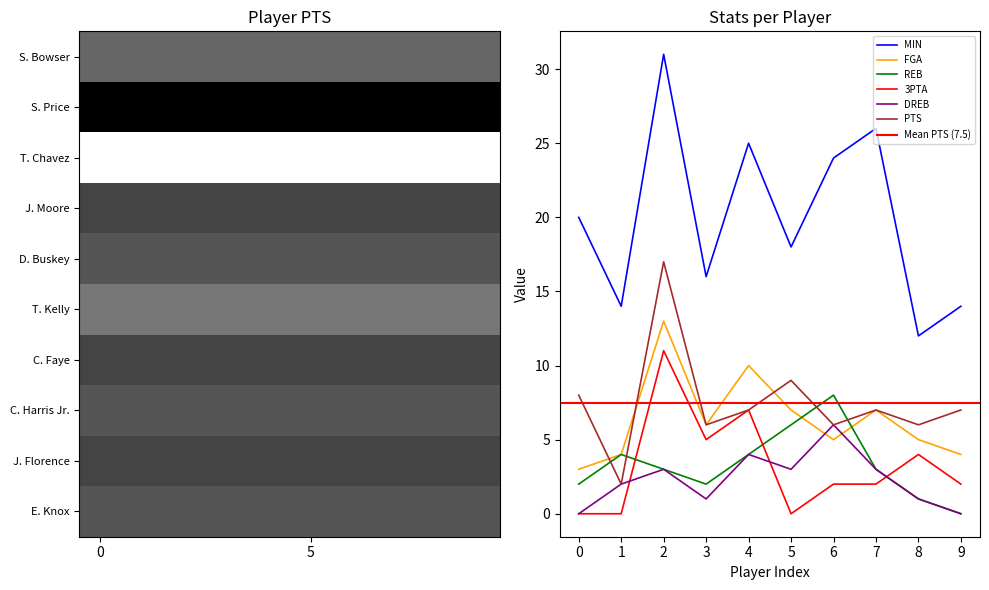

What is the sum of all REB values?

33